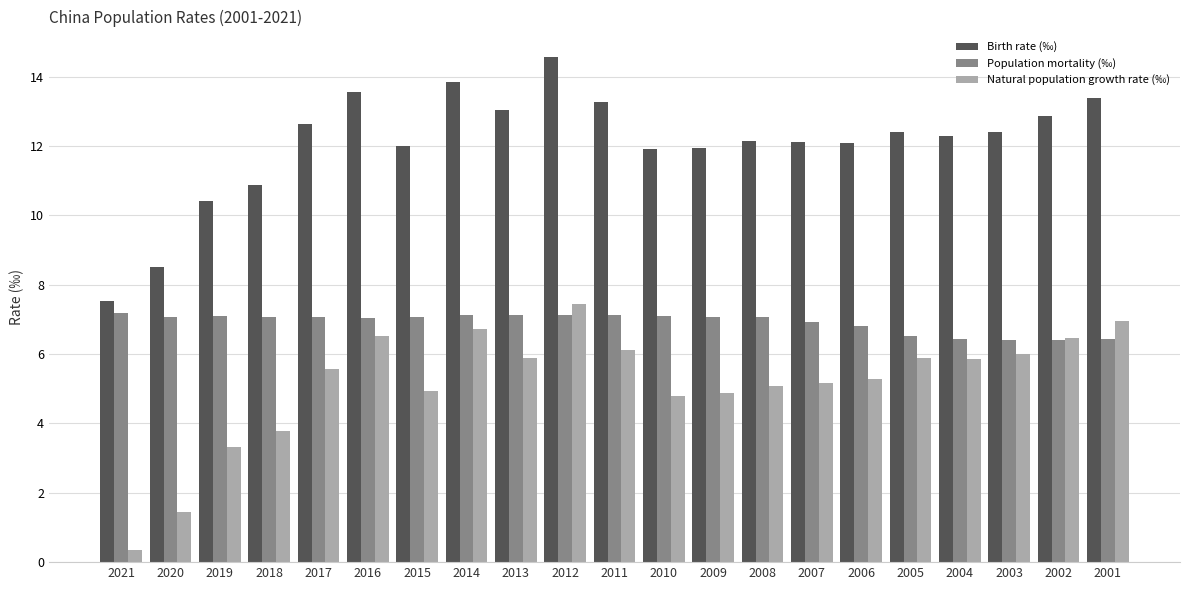

At which label is Natural population growth rate (‰) closest to 3?

2019